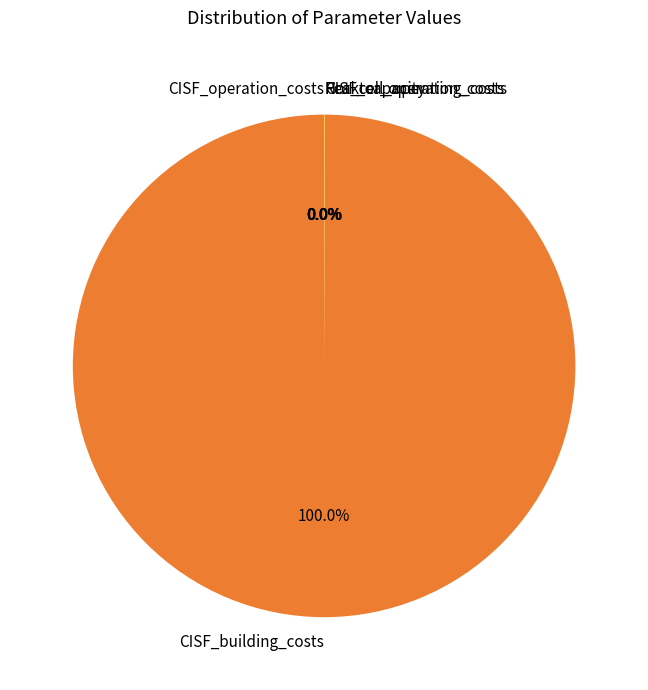

Which slice is the largest?

CISF_building_costs